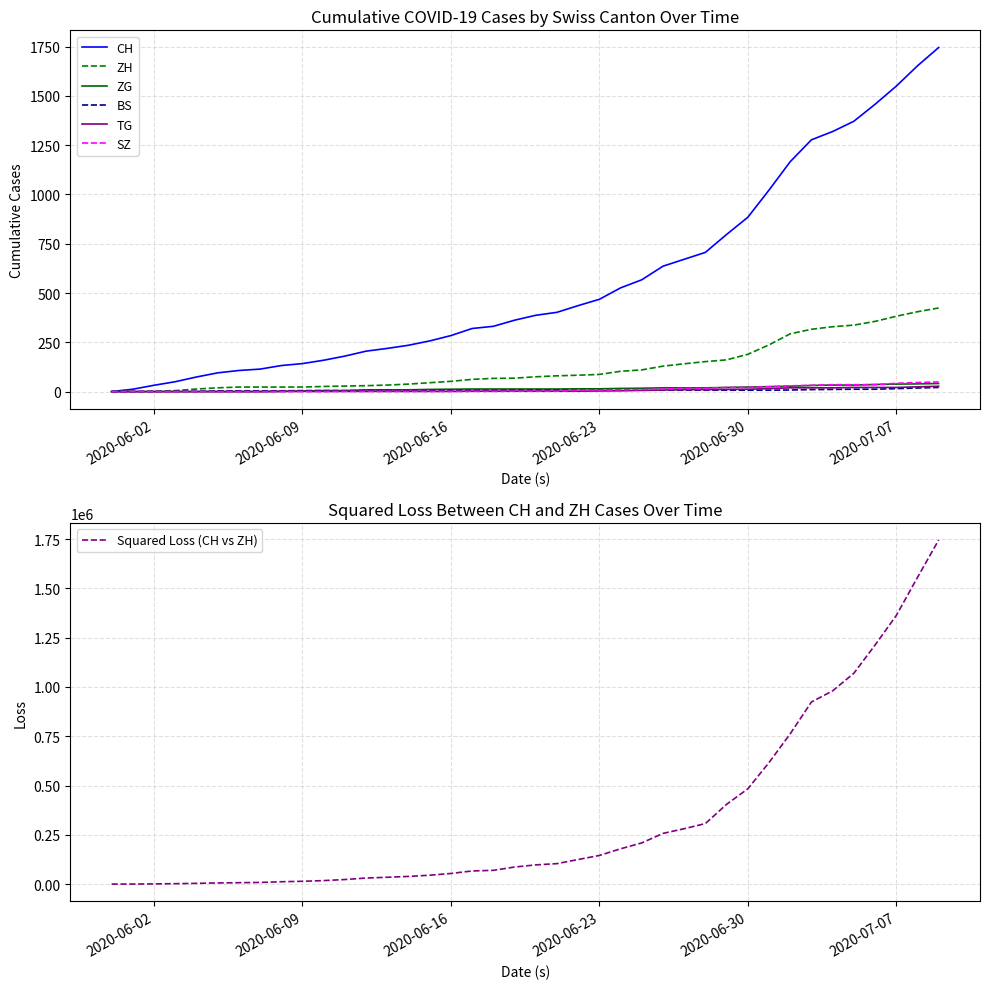

At which category does the chart reach its minimum across all series?

2020-05-31